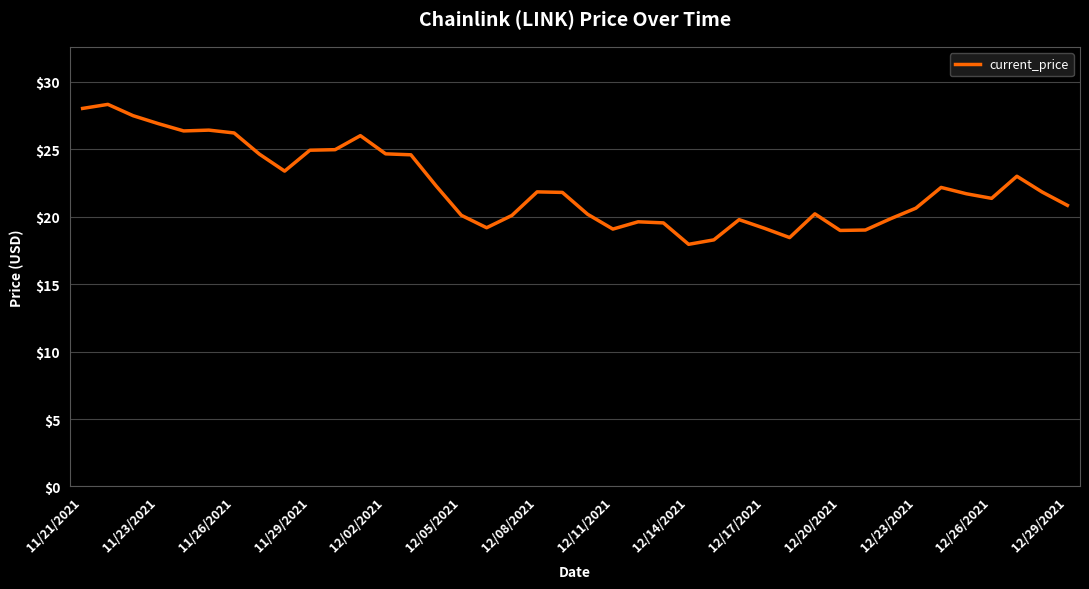

What is the greatest value displayed?

28.3